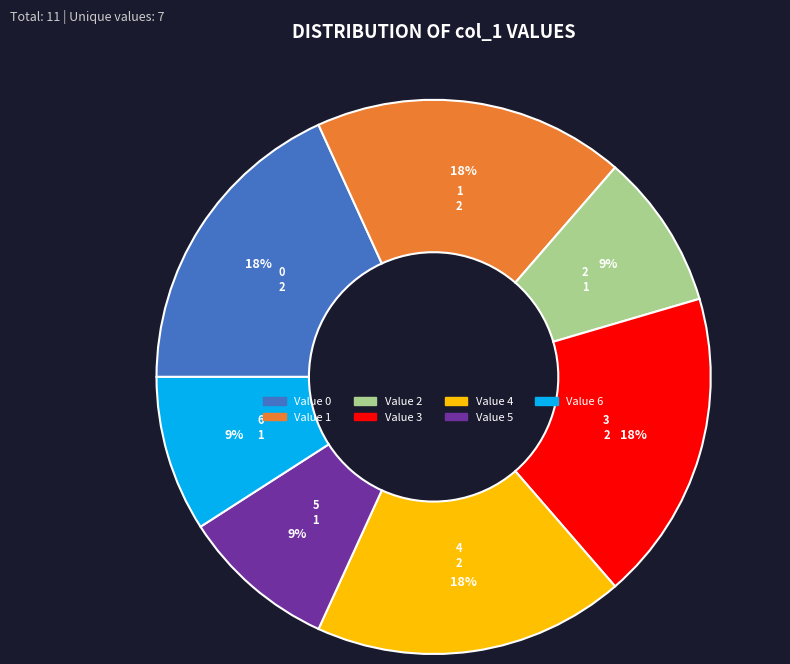

To the nearest percent, what is the difference between the largest and smallest slice percentages?

9%